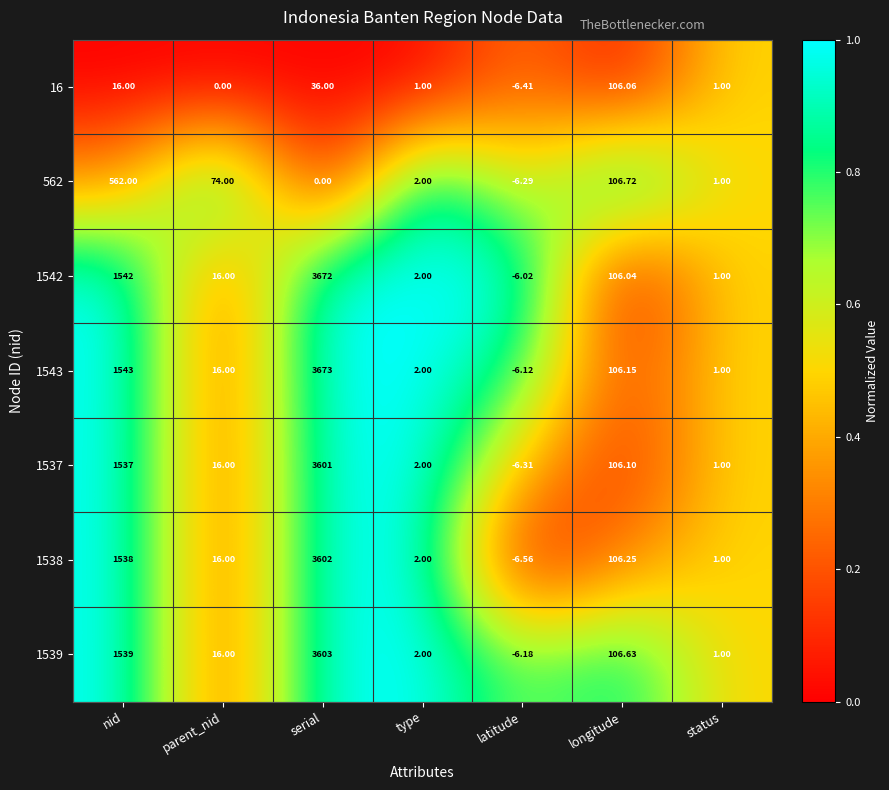

At which category does the chart reach its peak across all series?

serial